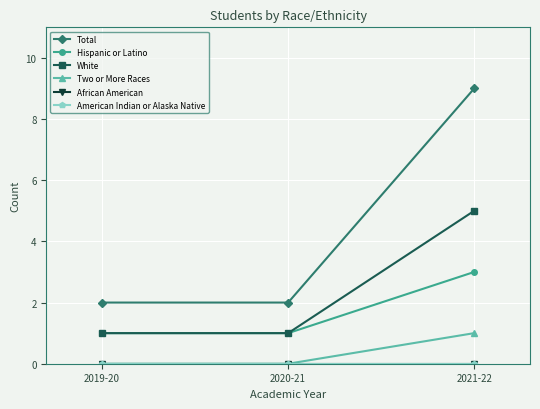

Is this an area chart (filled region under the line)?

No